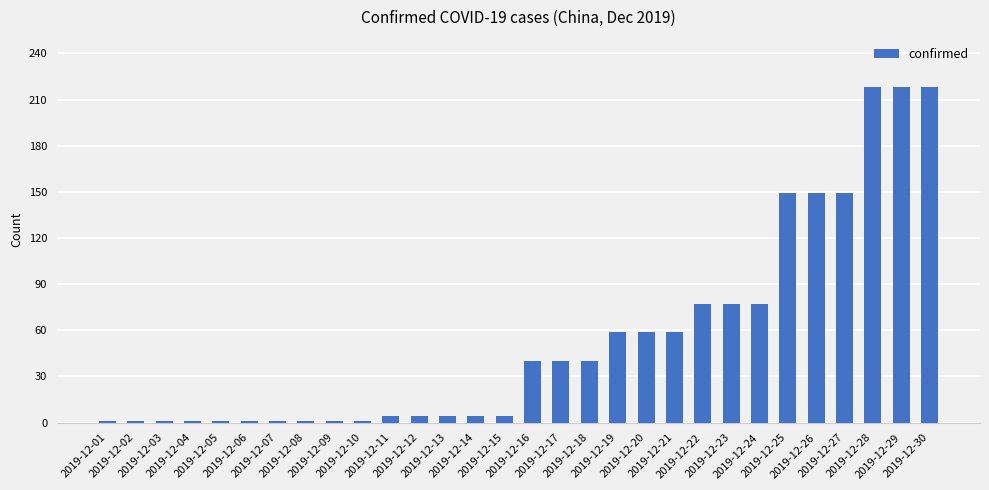

How many values are below 40?

15